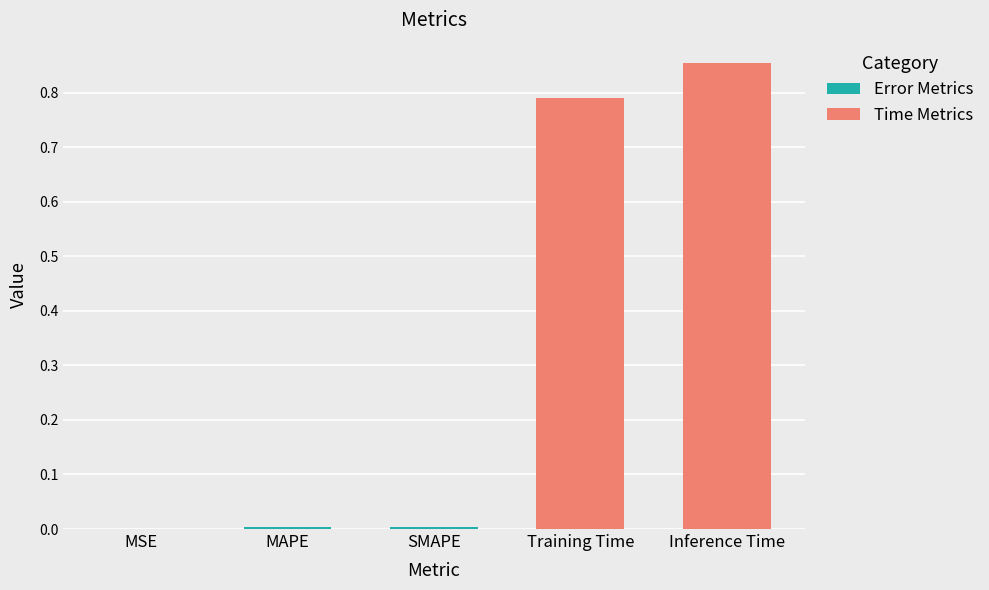

Reading left to right, list all the values displayed in this chart.

0.0	0.0	0.0	0.8	0.9